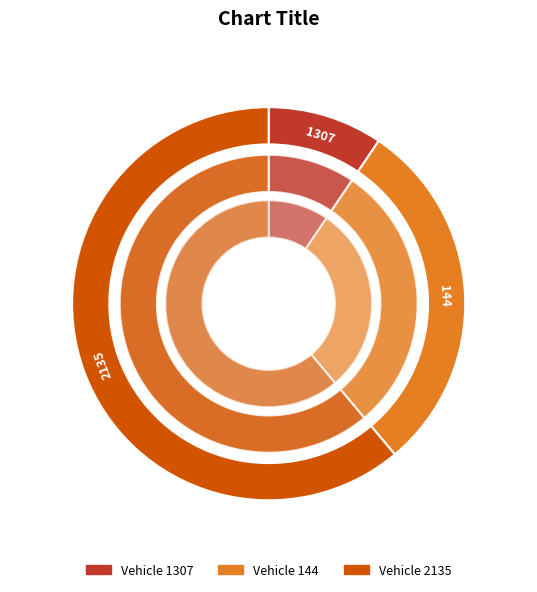

What percentage is the 144 slice, to the nearest percent?

29%